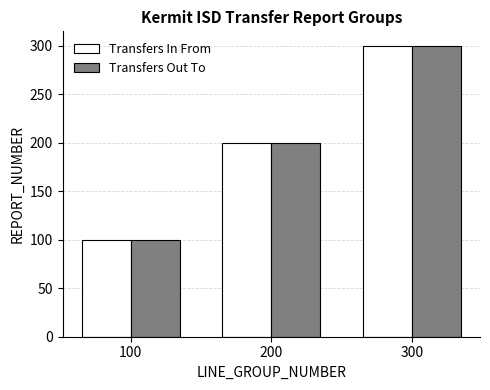

At which label is Transfers In From closest to 200?

200